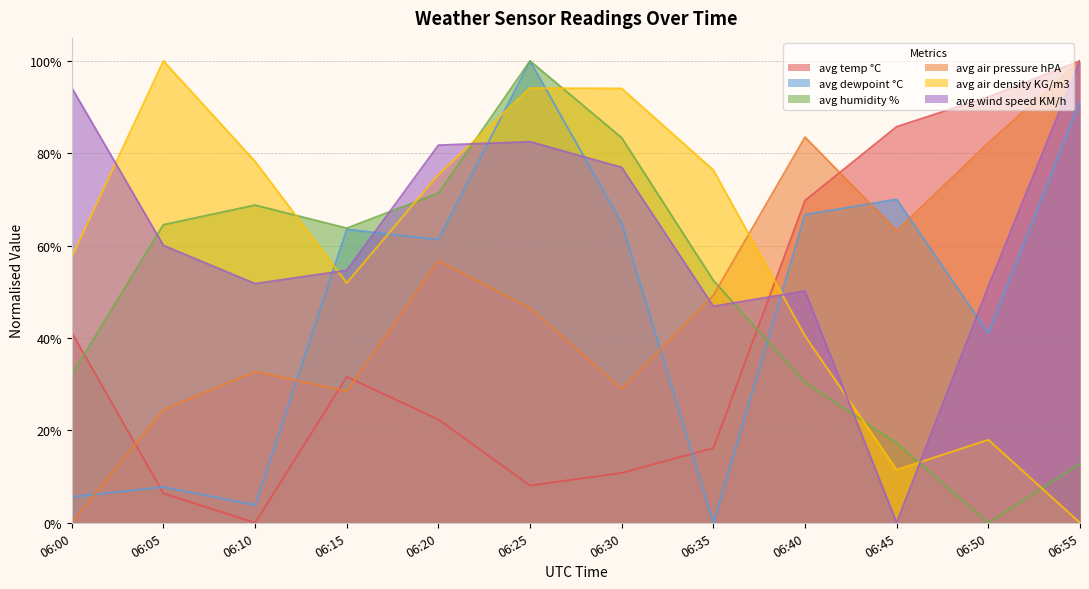

Where is avg wind speed KM/h nearest to the value 0?

06:45